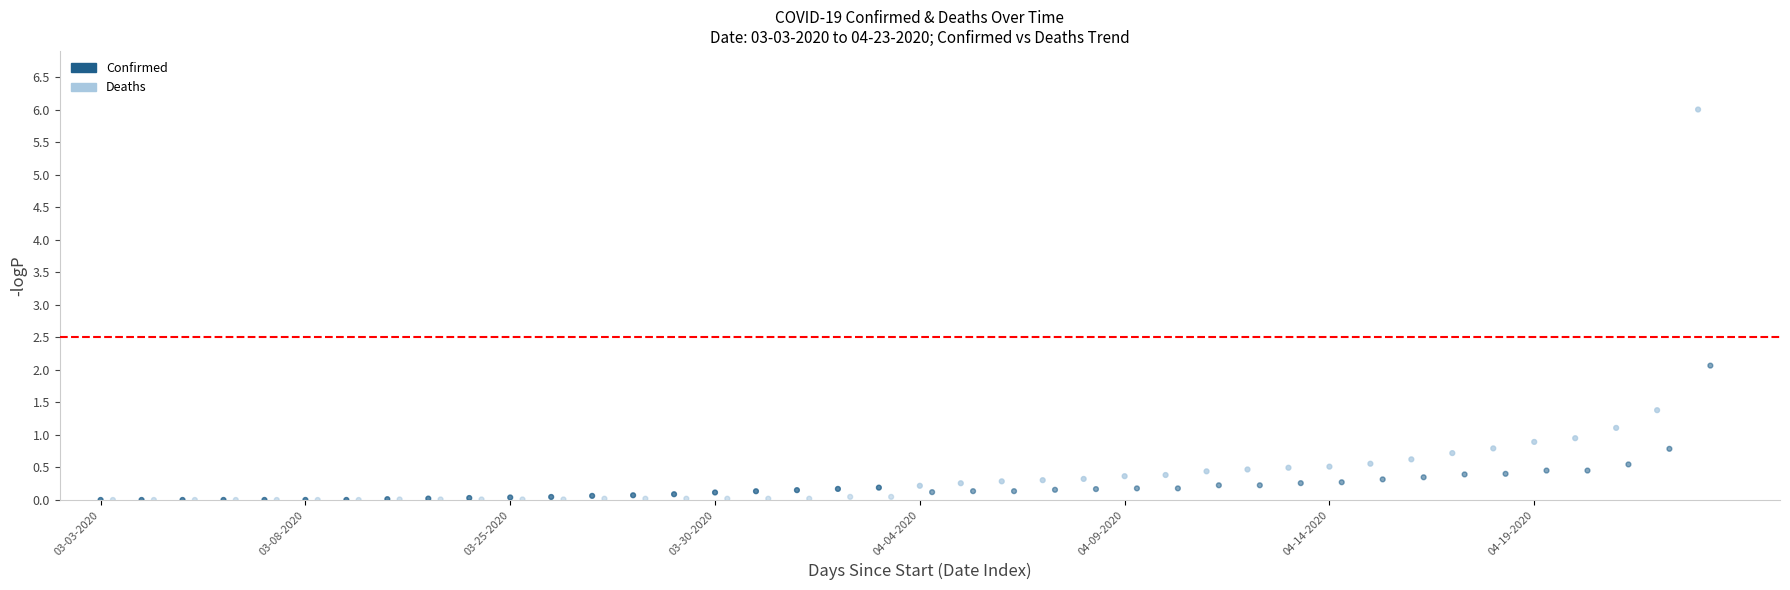

Which series has the widest spread of Y values?

Confirmed